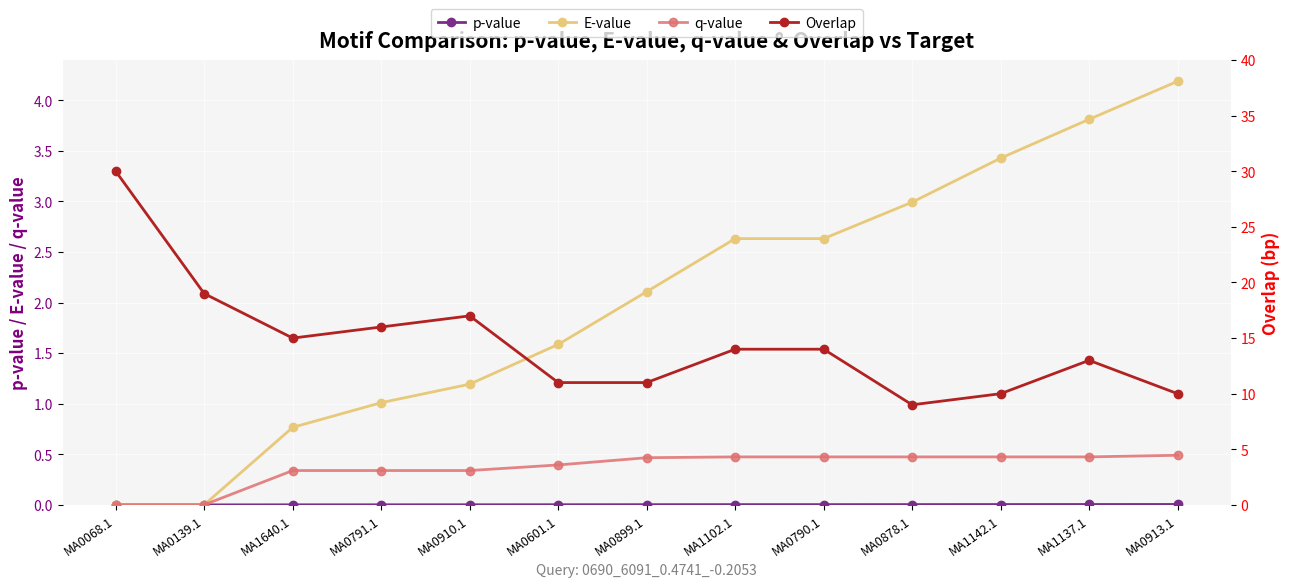

The q-value series shows 0.3 at MA1142.1. True or false?

False